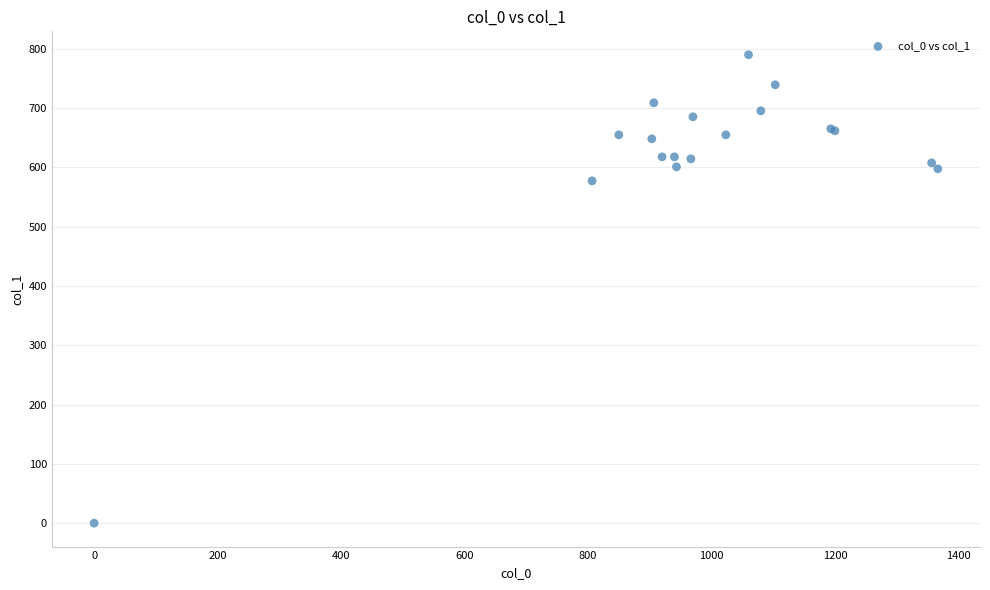

What Y value in the scatter plot is closest to 394?

577.1